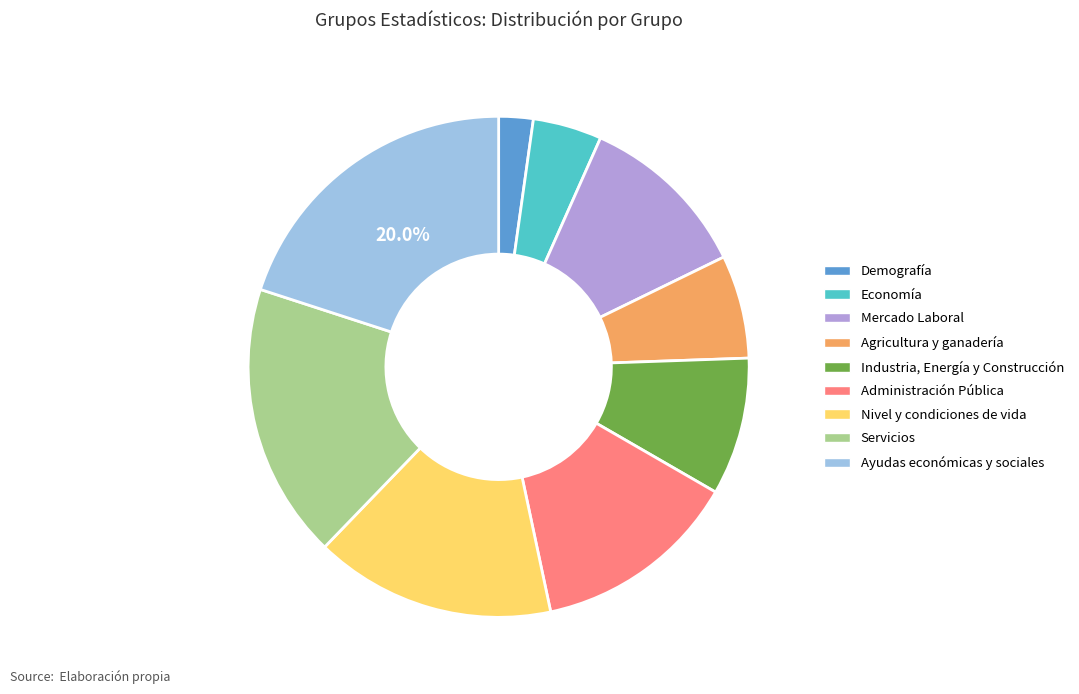

What is the largest slice in the pie chart?

Ayudas económicas y sociales